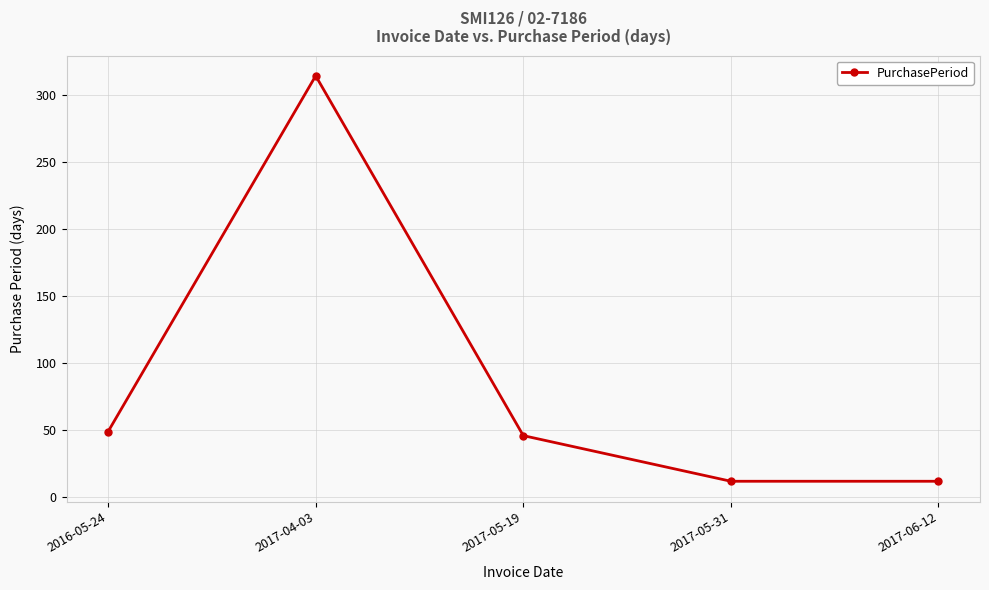

True or false: the data shows 12 at 2017-05-31.

True